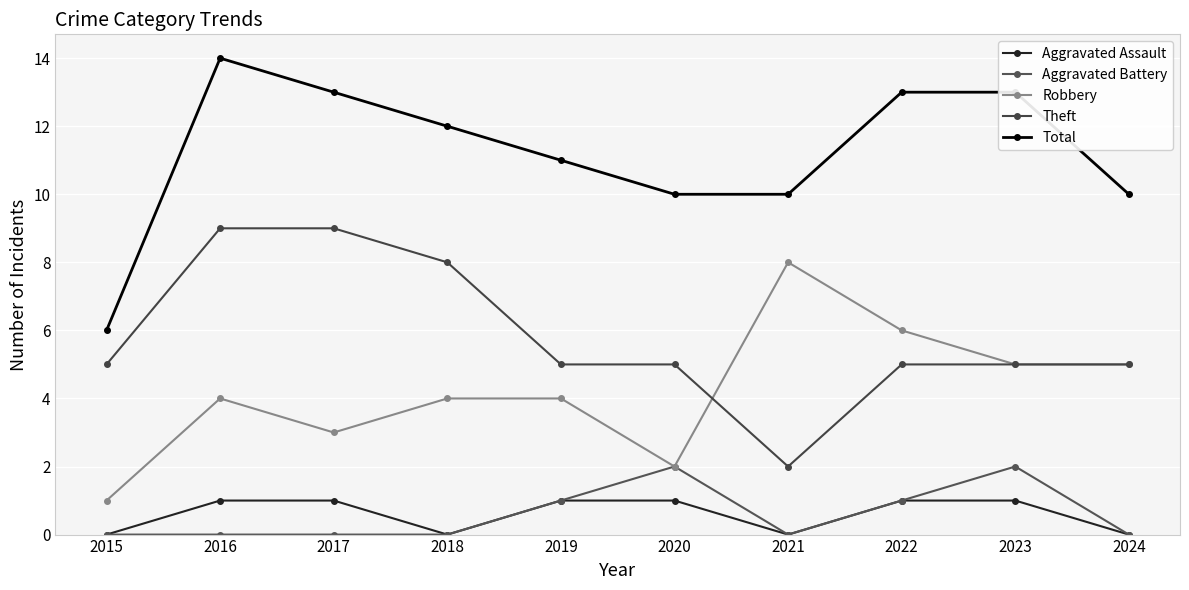

What is the difference between the Theft values at 2015 and 2021?

3